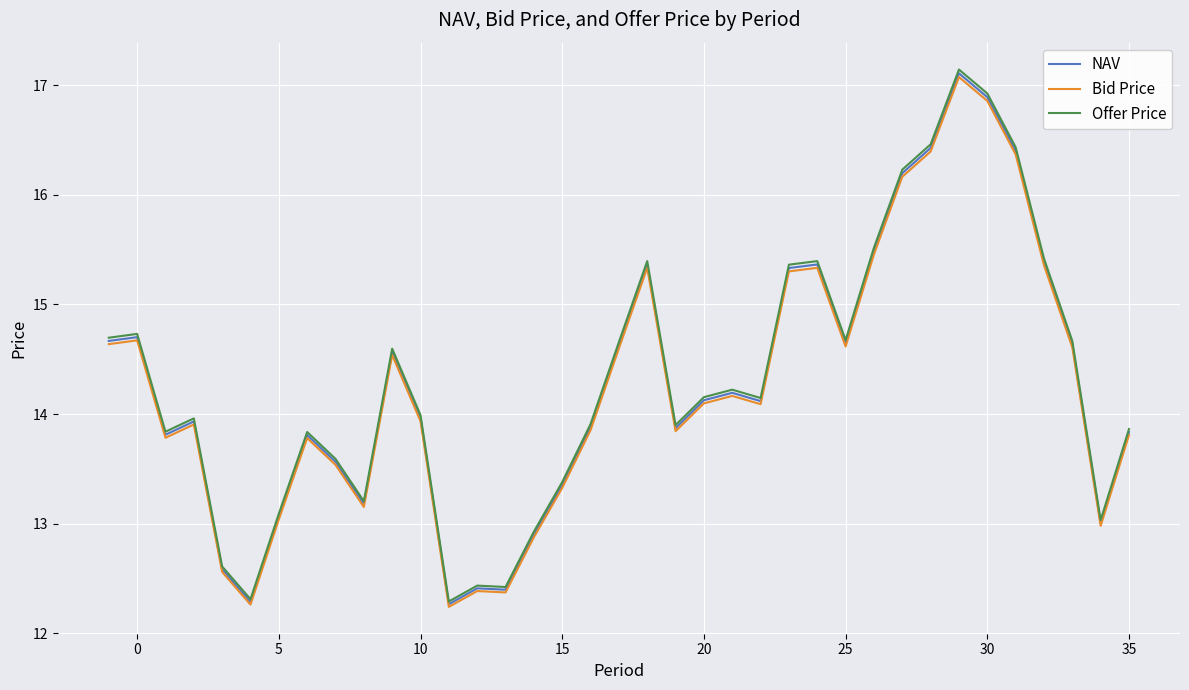

What is the minimum value shown in the chart?

12.2